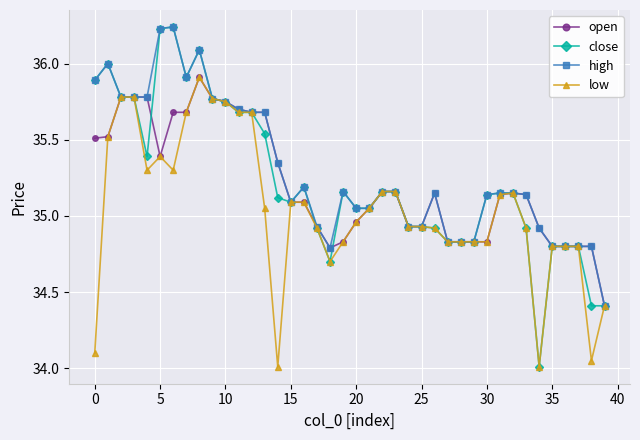

True or false: high has more than 1 interior local peaks.

True